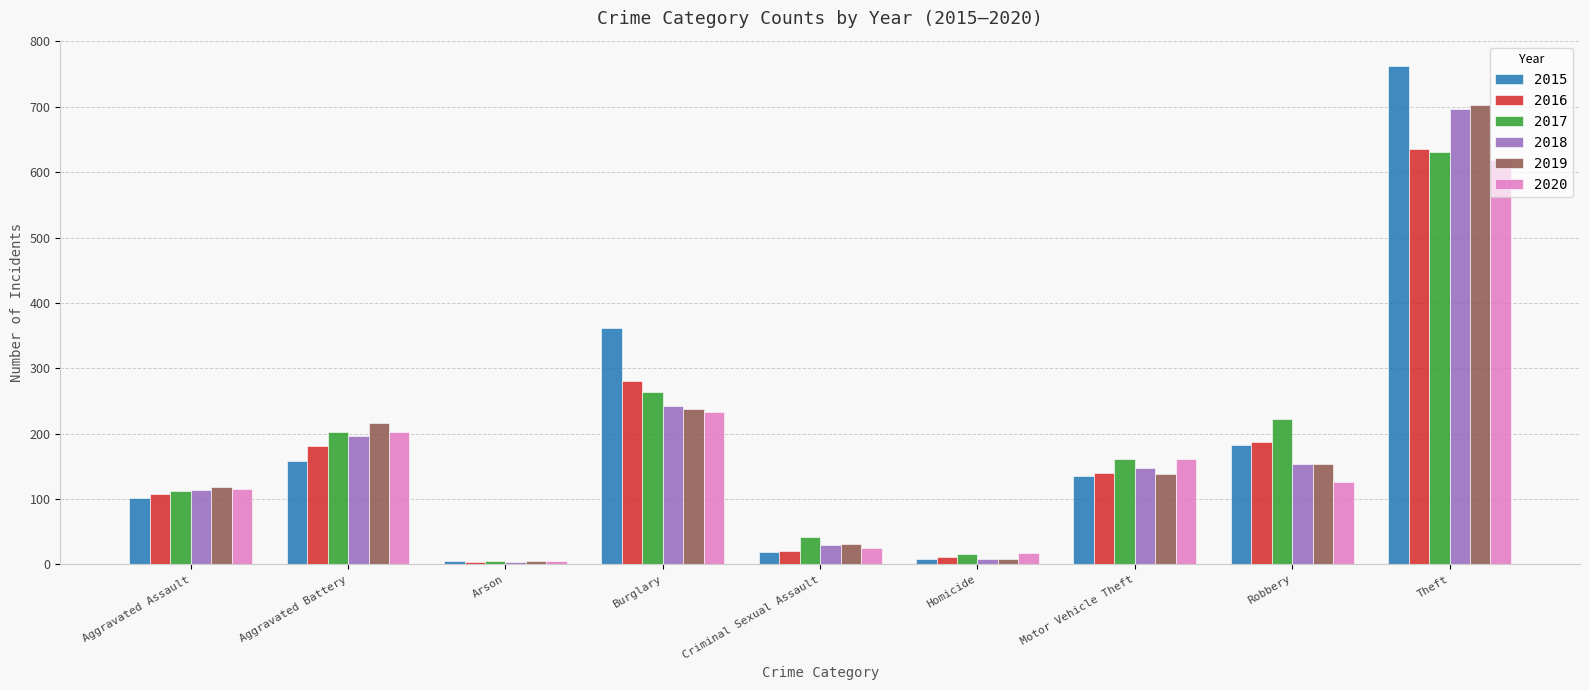

At which category does the chart reach its peak across all series?

Theft